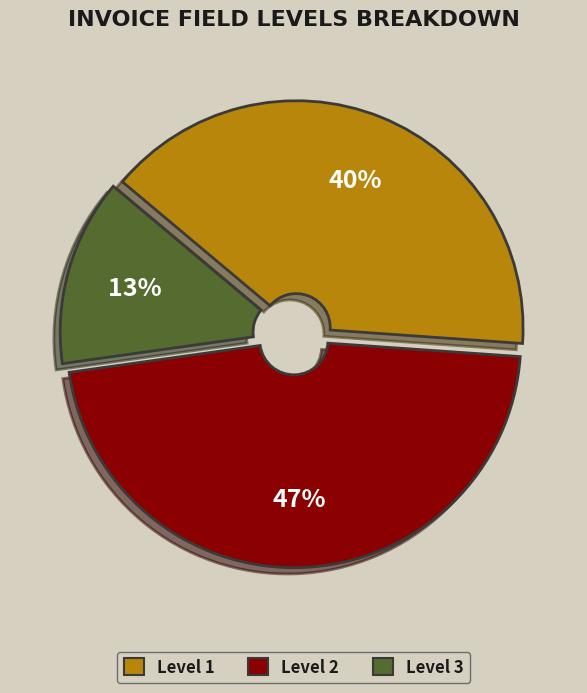

To the nearest percent, what is the average slice percentage?

33%